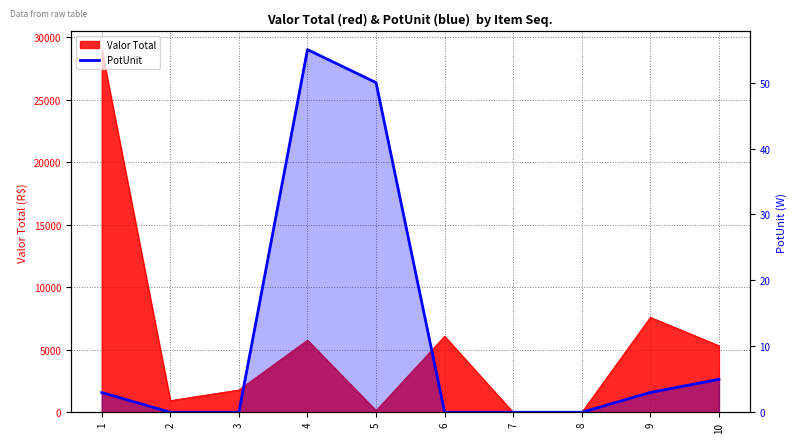

Does the chart display data point markers on the line(s)?

No